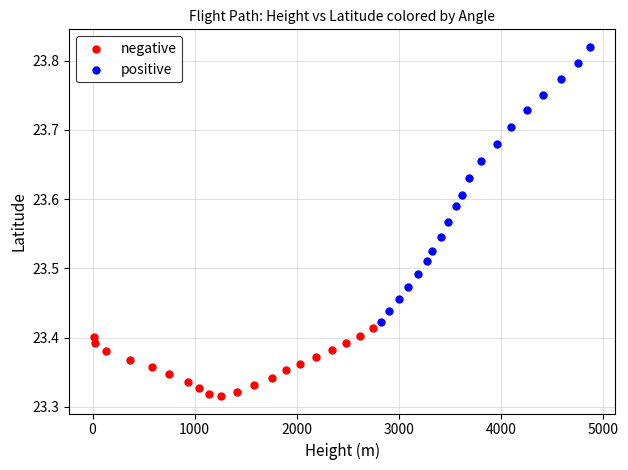

Which series reaches the maximum Y coordinate?

positive